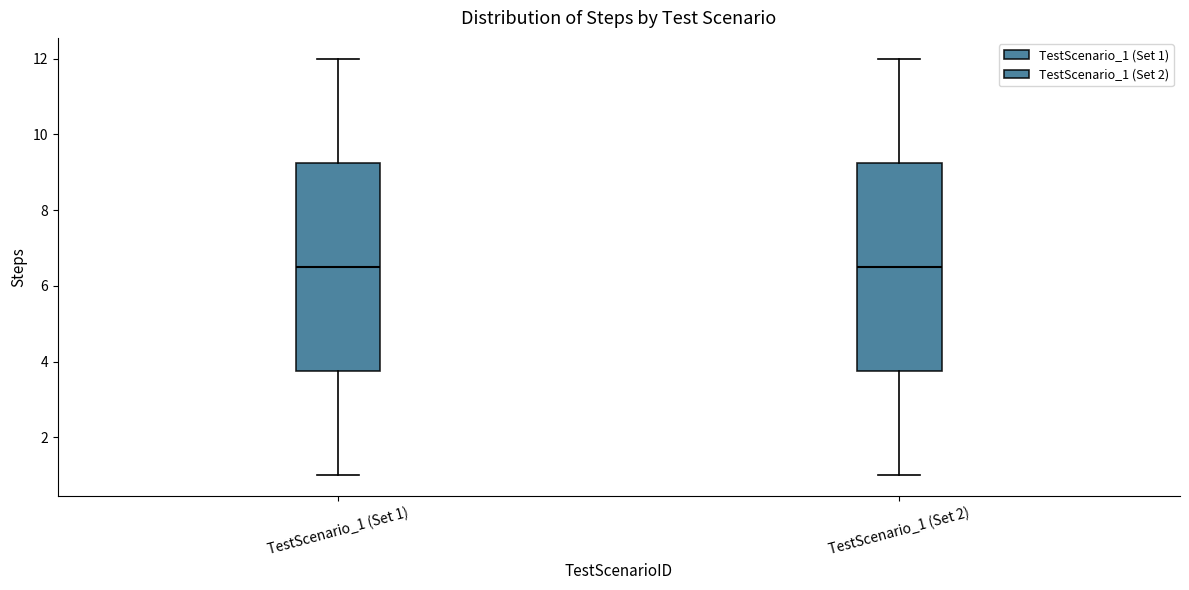

Reading left to right, transcribe this box plot: for each box, give where its median line is, the range the box spans, and where its two whiskers end, as read against the y-axis. The values are not printed on the chart, so give them approximately, as read against the axis.

TestScenario_1 (Set 1): median 6.6, box 3.8 to 9.2, whiskers 1.0 to 12.0
TestScenario_1 (Set 2): median 6.6, box 3.8 to 9.2, whiskers 1.0 to 12.0